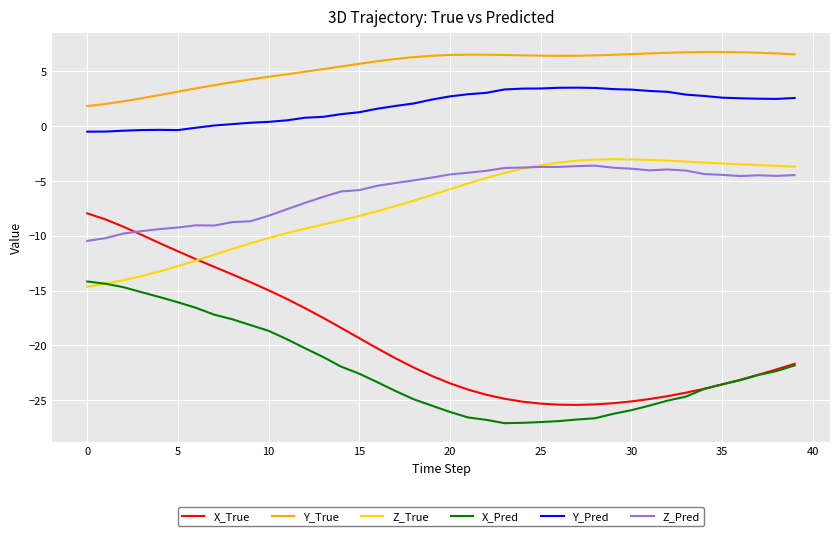

Which series has the widest spread of values?

X_True